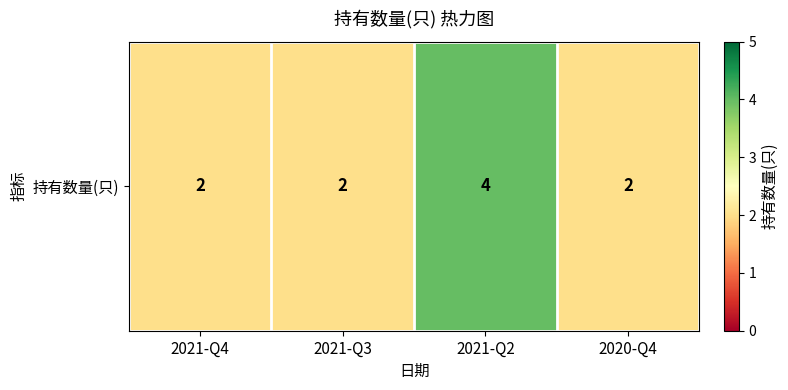

Rank the categories by value from highest to lowest.

2021-Q2, 2021-Q4, 2021-Q3, 2020-Q4